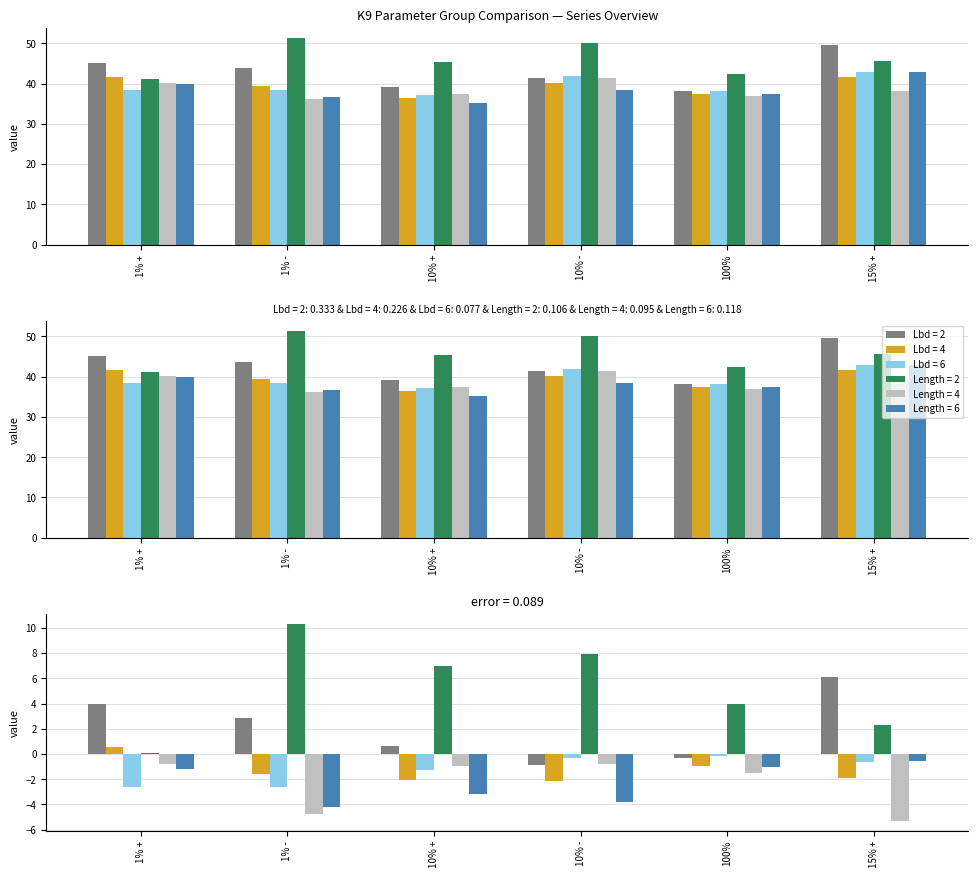

How many data points in Length = 4 are above 38?

3